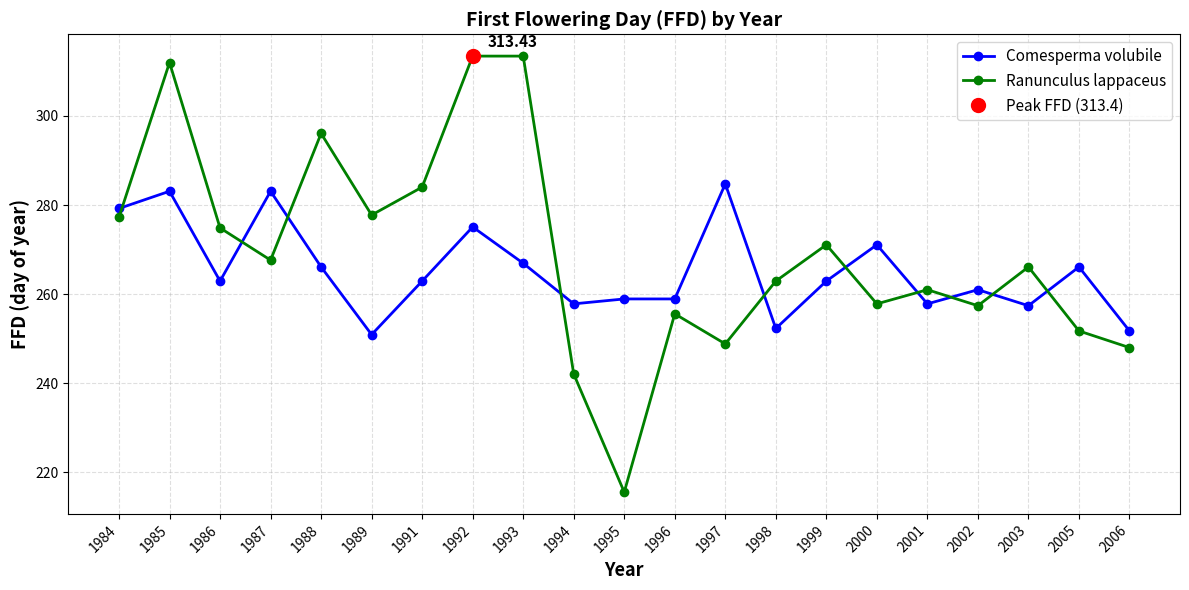

What are all the series names shown in the legend?

Comesperma volubile, Ranunculus lappaceus